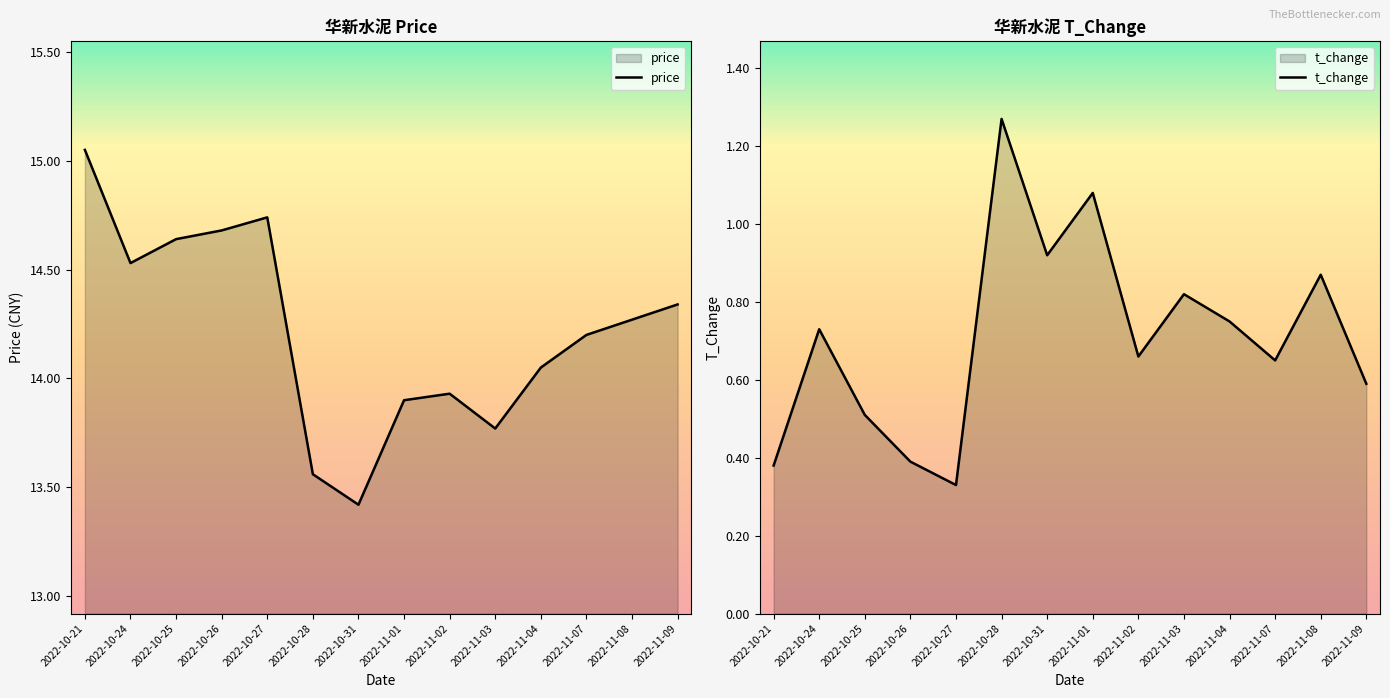

What value does the t_change series have at 2022-10-25?

0.5